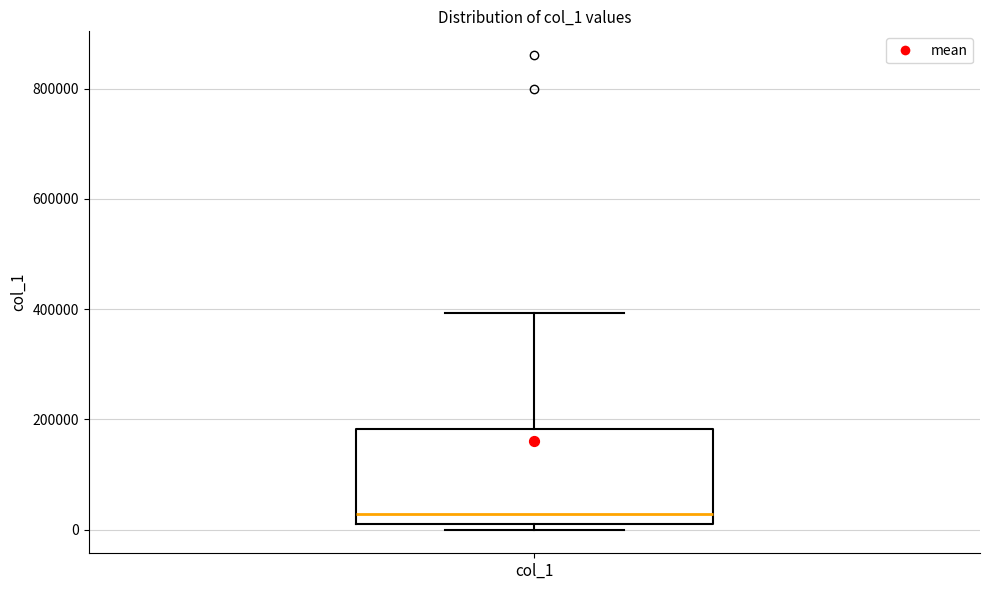

Transcribe this box plot: give where the median line is, the range the box spans, and where the two whiskers end, as read against the y-axis. The values are not printed on the chart, so give them approximately, as read against the axis.

median 20000 (just above the box's lower edge), box 20000 to 180000, whiskers 0 to 400000